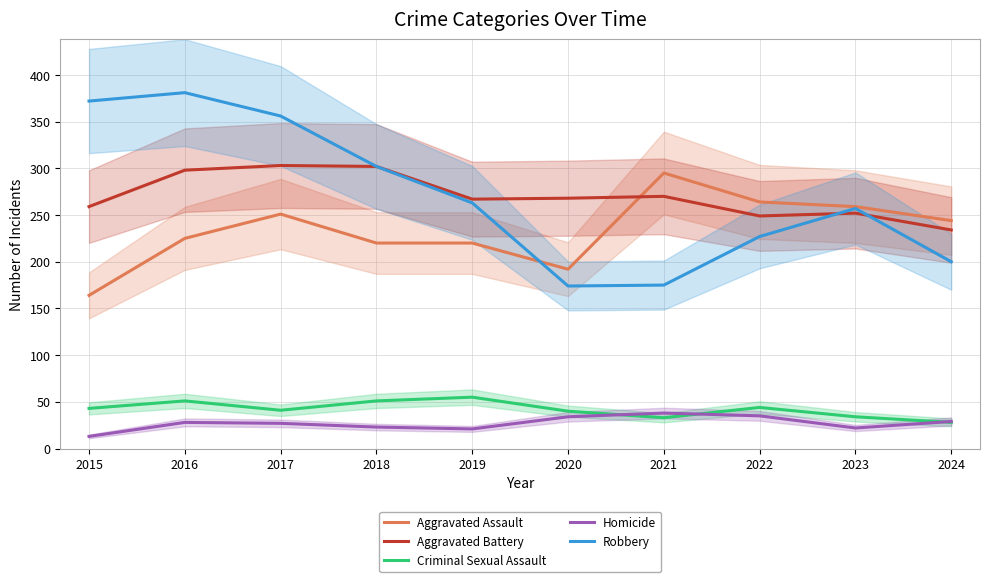

What is the sum of the Homicide values at 2019 and 2023?

43